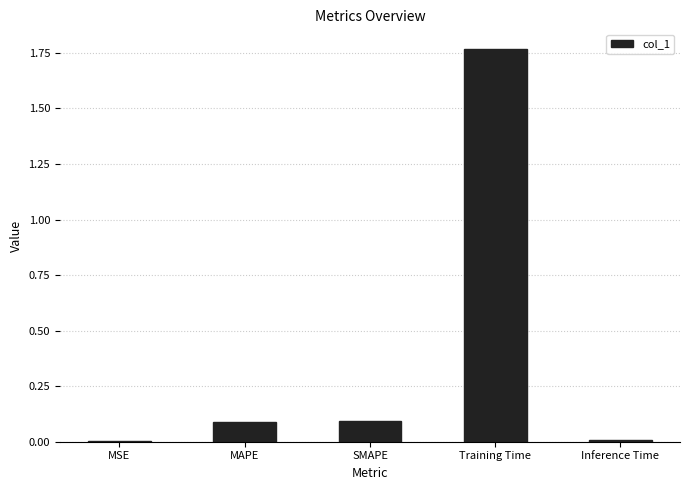

Which label corresponds to the largest value in the chart?

Training Time